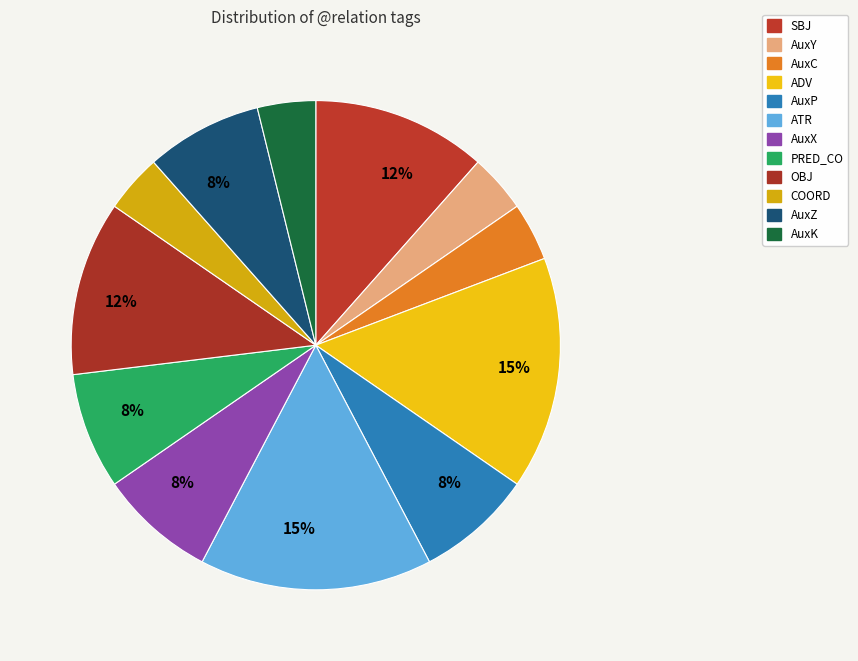

True or false: AuxK accounts for 4% of the total.

True